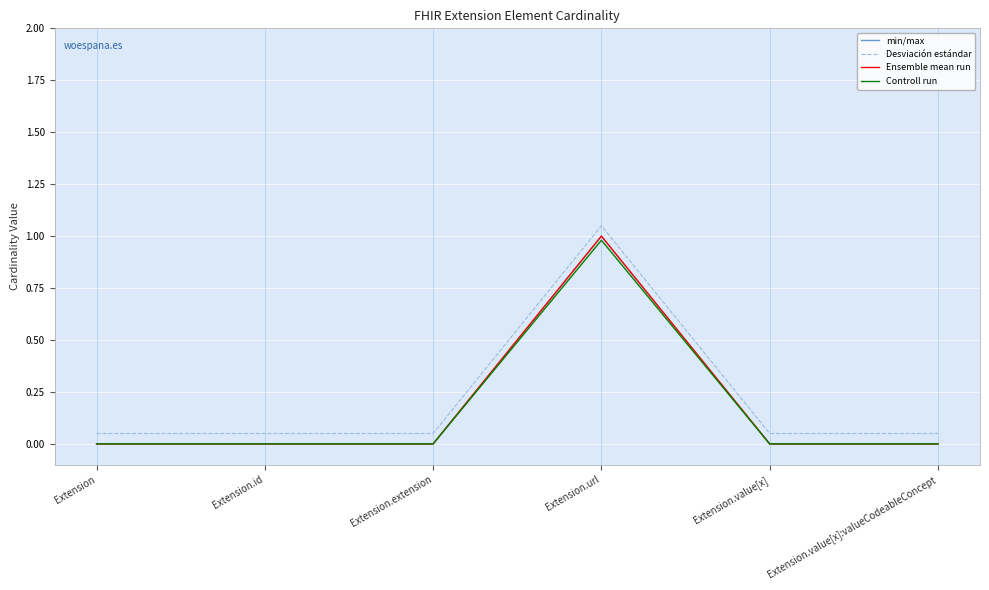

True or false: min/max and Controll run intersect in this chart.

False